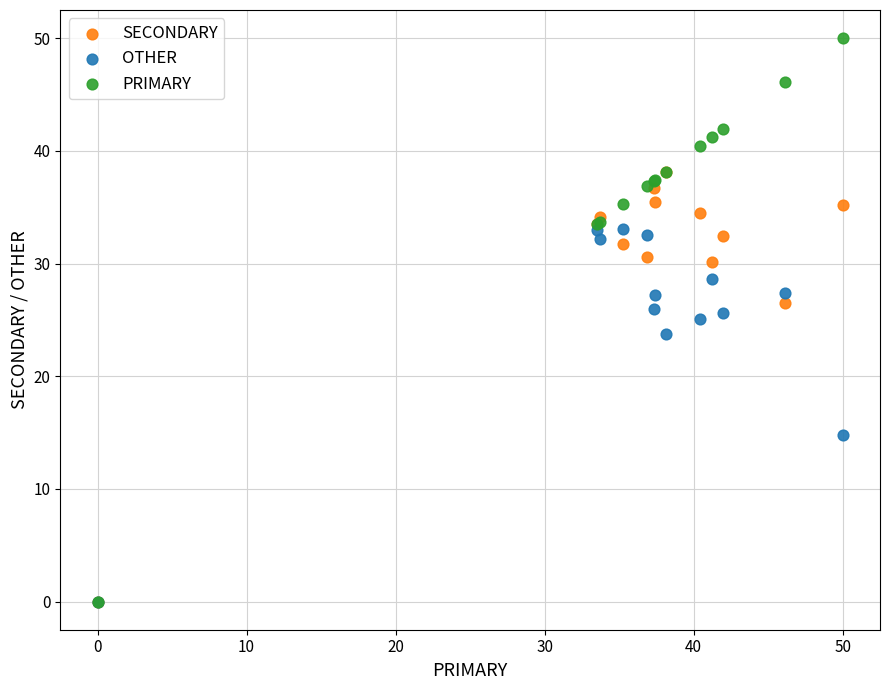

In the OTHER series, what Y value is closest to 16?

14.8